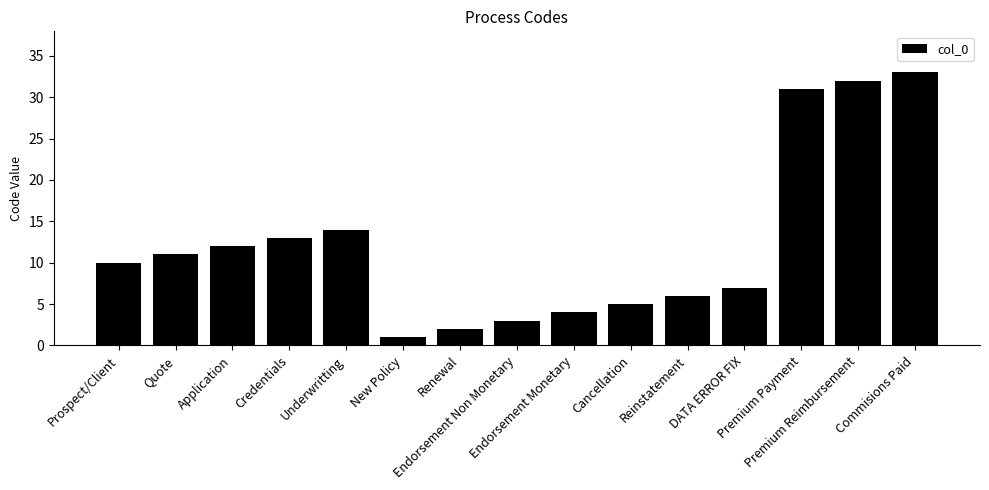

Reading left to right, list all the values displayed in this chart.

Prospect/Client=10	Quote=11	Application=12	Credentials=13	Underwritting=14	New Policy=1	Renewal=2	Endorsement Non Monetary=3	Endorsement Monetary=4	Cancellation=5	Reinstatement=6	DATA ERROR FIX=7	Premium Payment=31	Premium Reimbursement=32	Commisions Paid=33